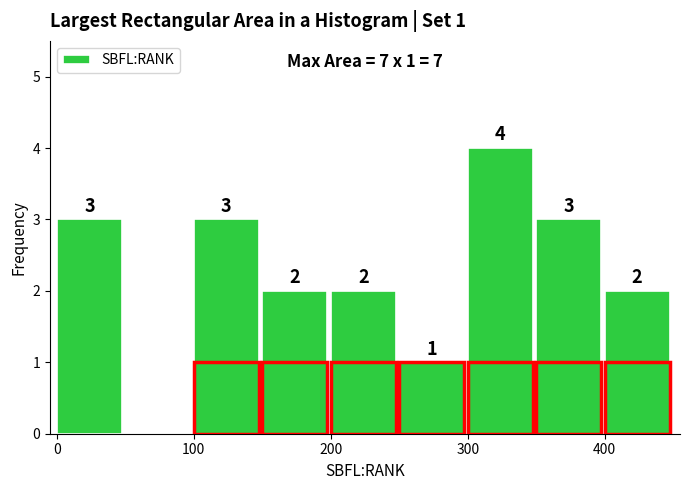

Which range on the x-axis has the tallest bar?

300 to 350